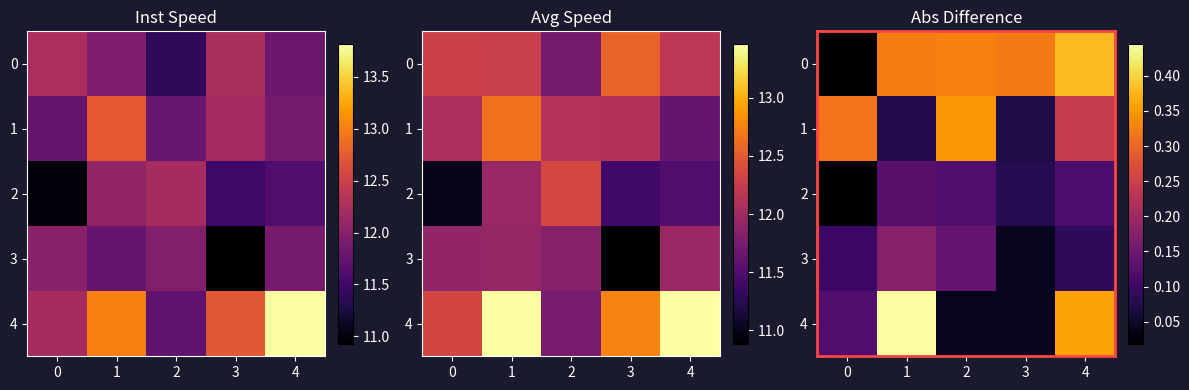

What is the average value of the 4 series?

0.2